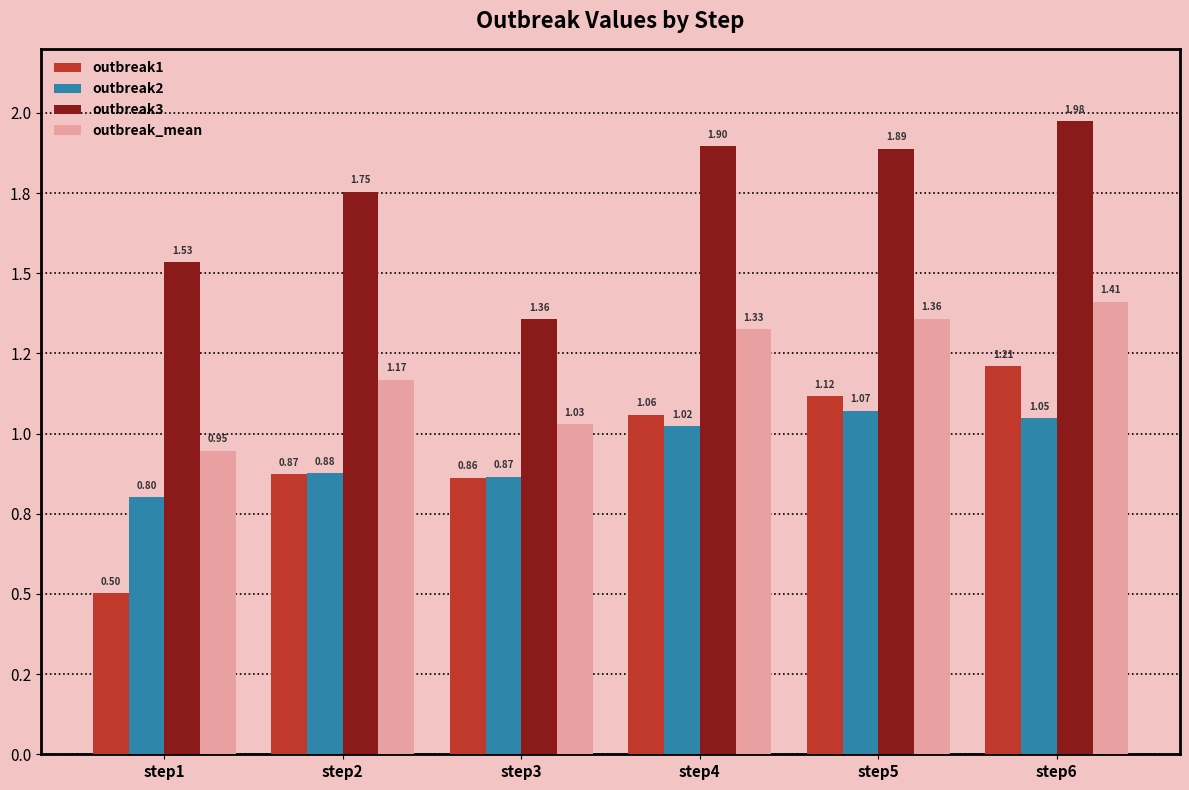

Are the bars grouped side by side (vs. stacked)?

Yes